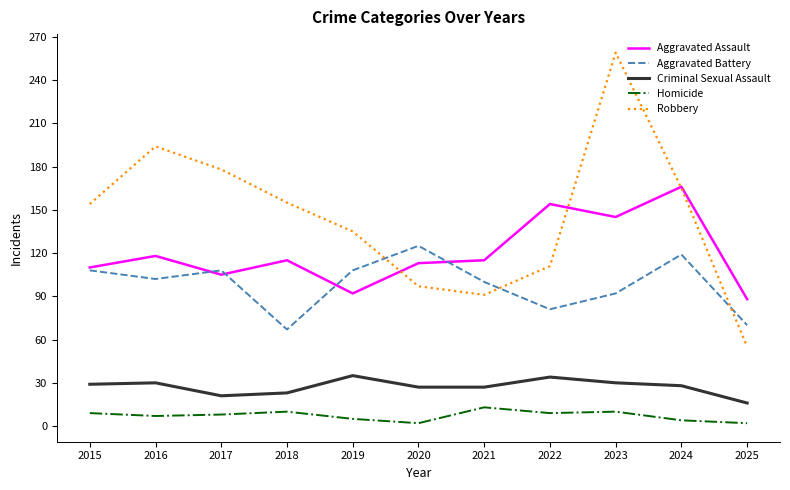

True or false: Aggravated Battery and Criminal Sexual Assault intersect in this chart.

False